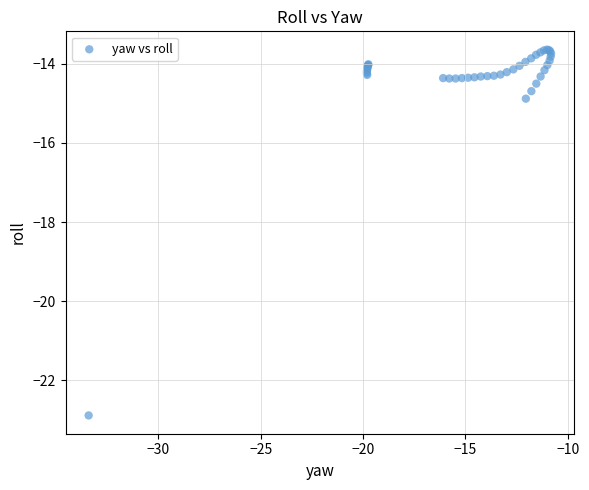

What Y value in the scatter plot is closest to -18?

-14.9